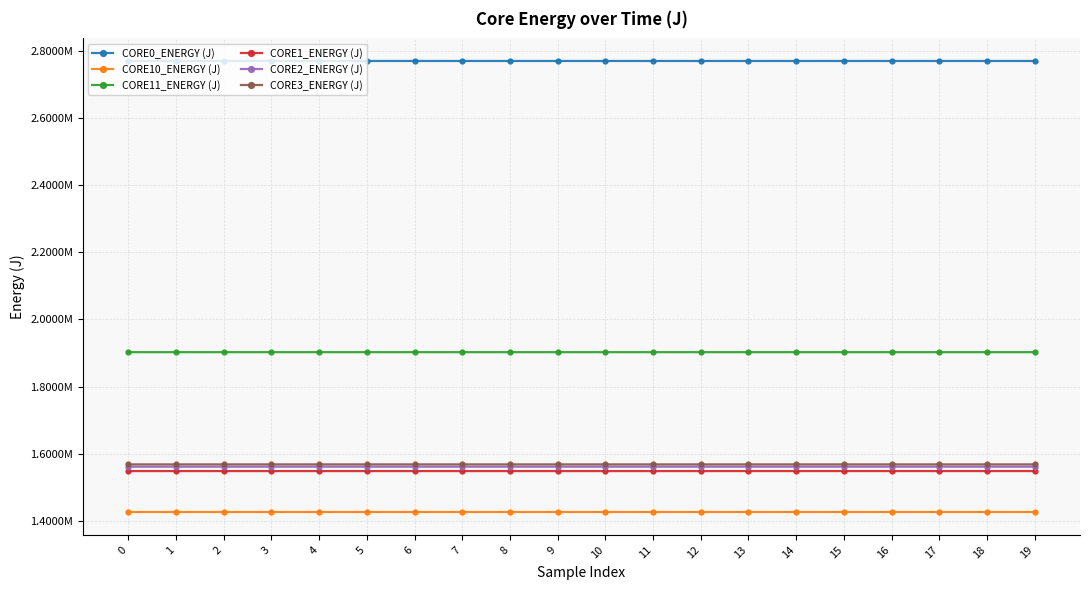

What are all the series names shown in the legend?

CORE0_ENERGY (J), CORE10_ENERGY (J), CORE11_ENERGY (J), CORE1_ENERGY (J), CORE2_ENERGY (J), CORE3_ENERGY (J)